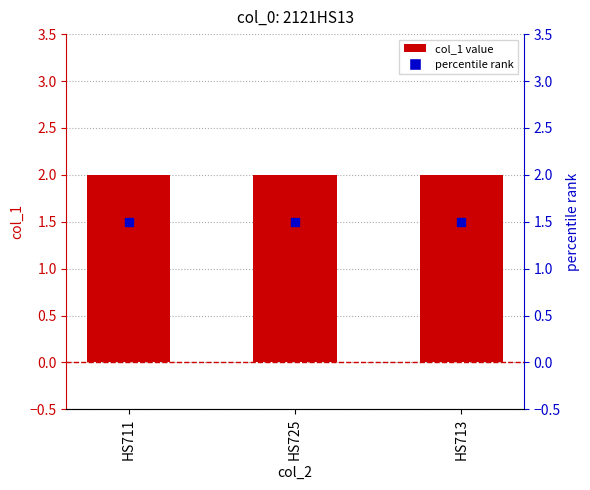

What is the total value across all series at HS713?

3.5